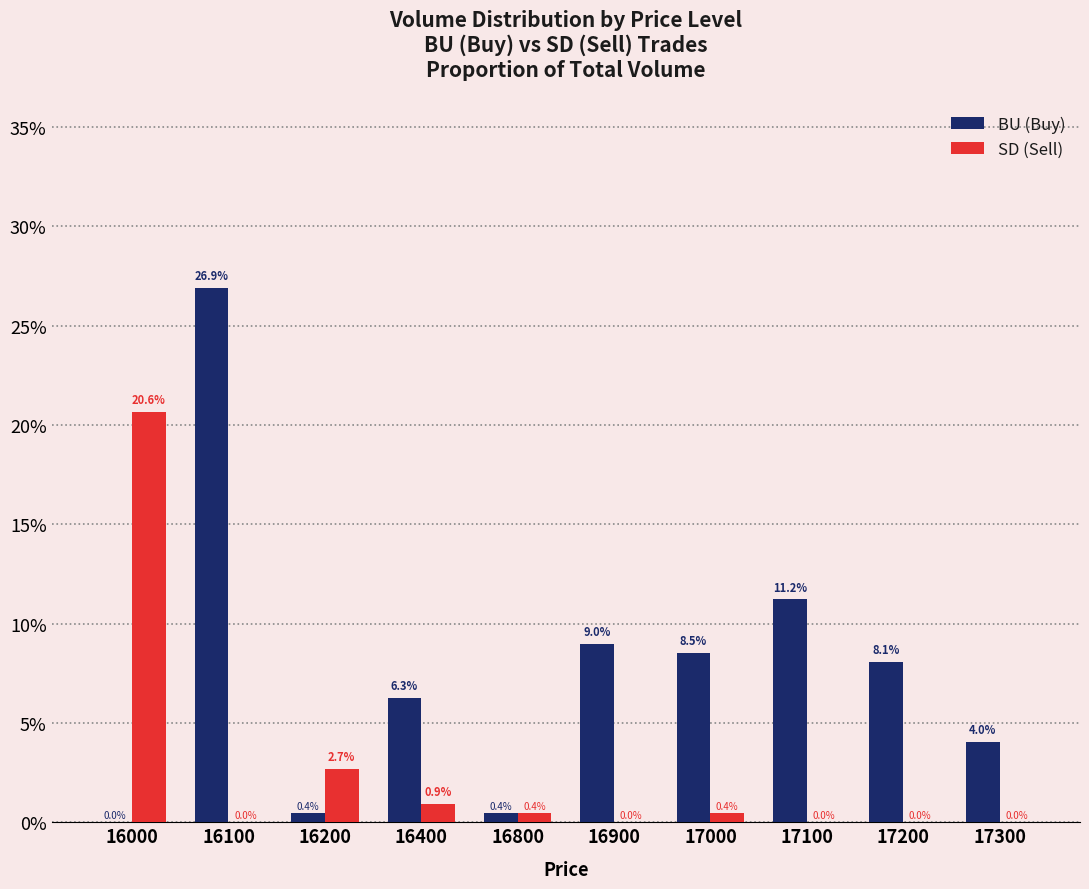

Between 16000 and 17300, which series saw the biggest shift?

SD (Sell)